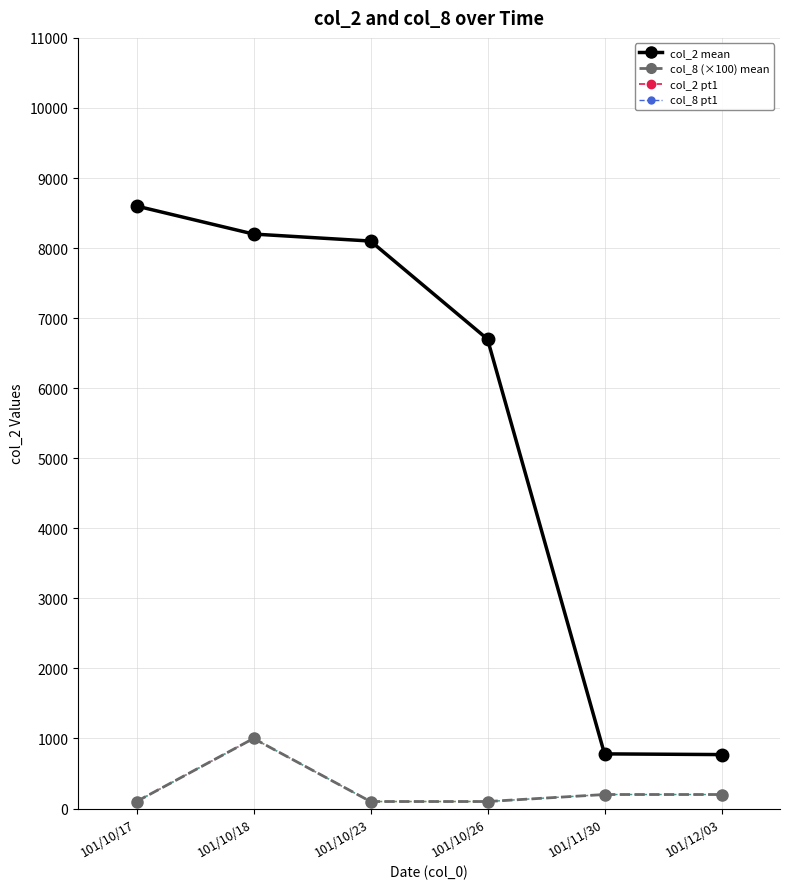

Which has a higher value, 101/10/26 or 101/11/30?

101/10/26